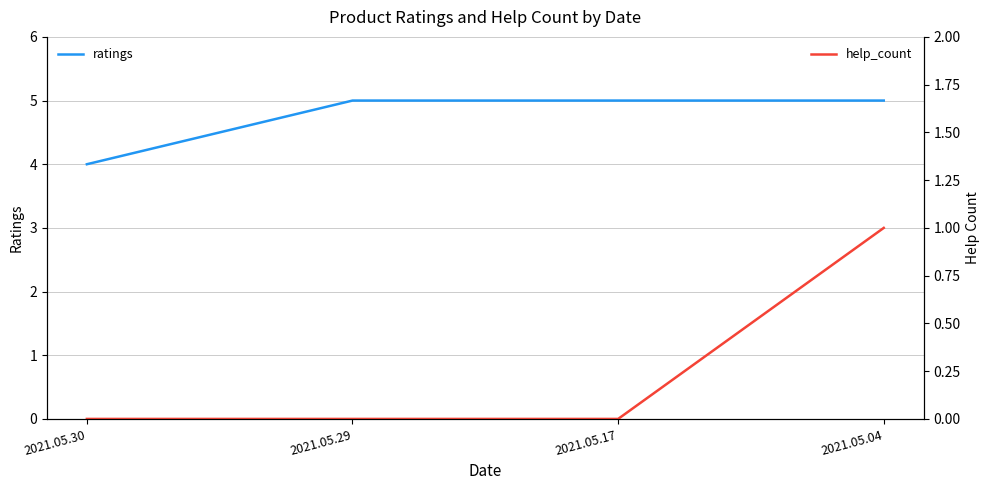

Where is ratings nearest to the value 4?

2021.05.30